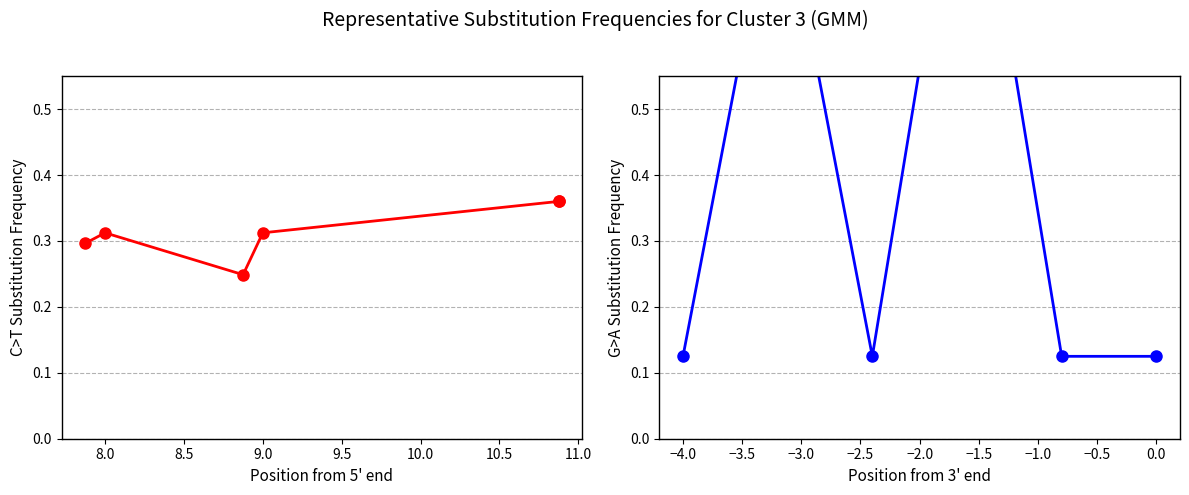

The value of col_1 at 8.0 is 0.5. True or false?

False